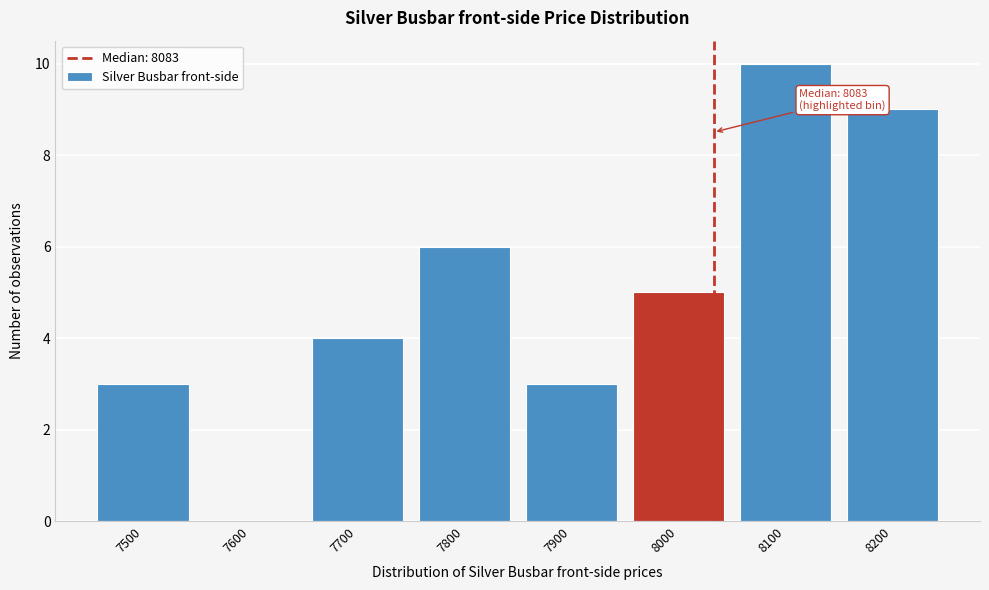

Reading left to right, extract all data points from this chart.

7500=3	7600=0	7700=4	7800=6	7900=3	8000=5	8100=10	8200=9